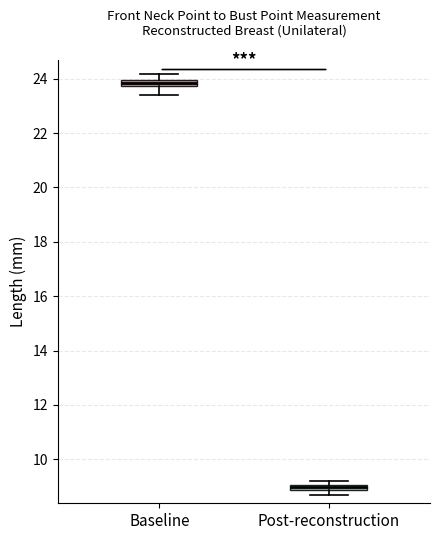

Where is the upper edge of the box for Baseline on the y-axis? The values are not printed on the chart, so give them approximately, as read against the axis.

24.0